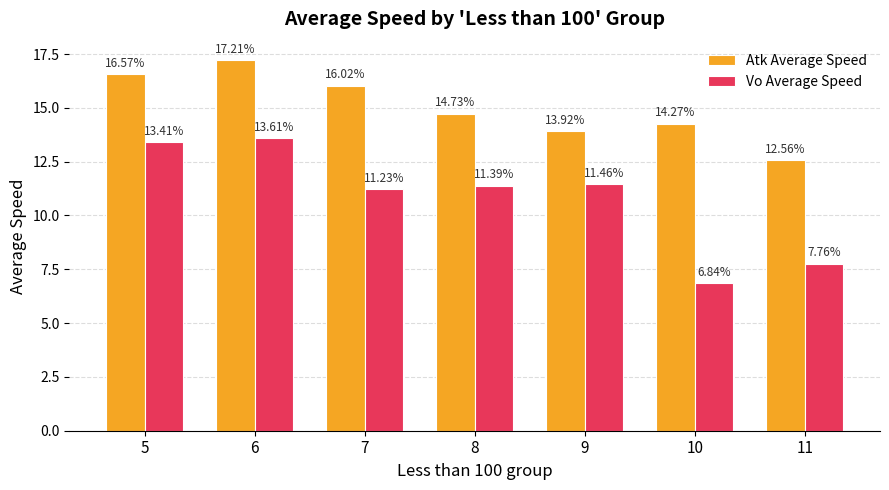

At which category is the sum across all series the highest?

6